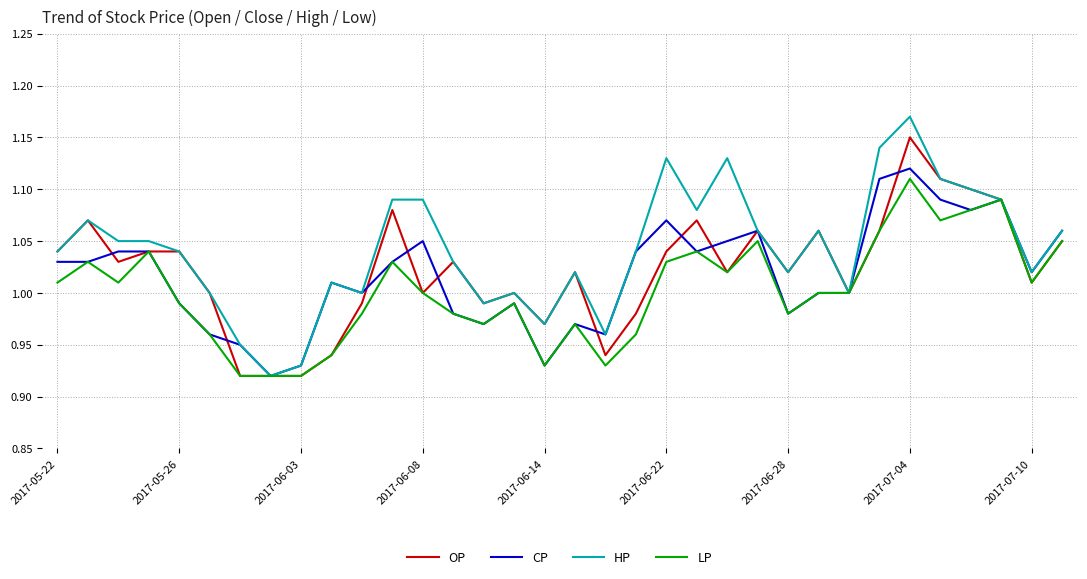

Which series has the widest spread of values?

HP